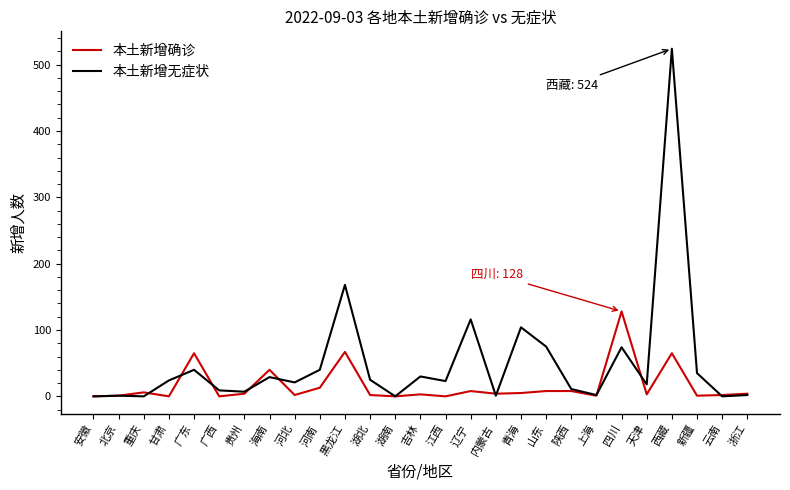

What is the total value across all series at 上海?

3